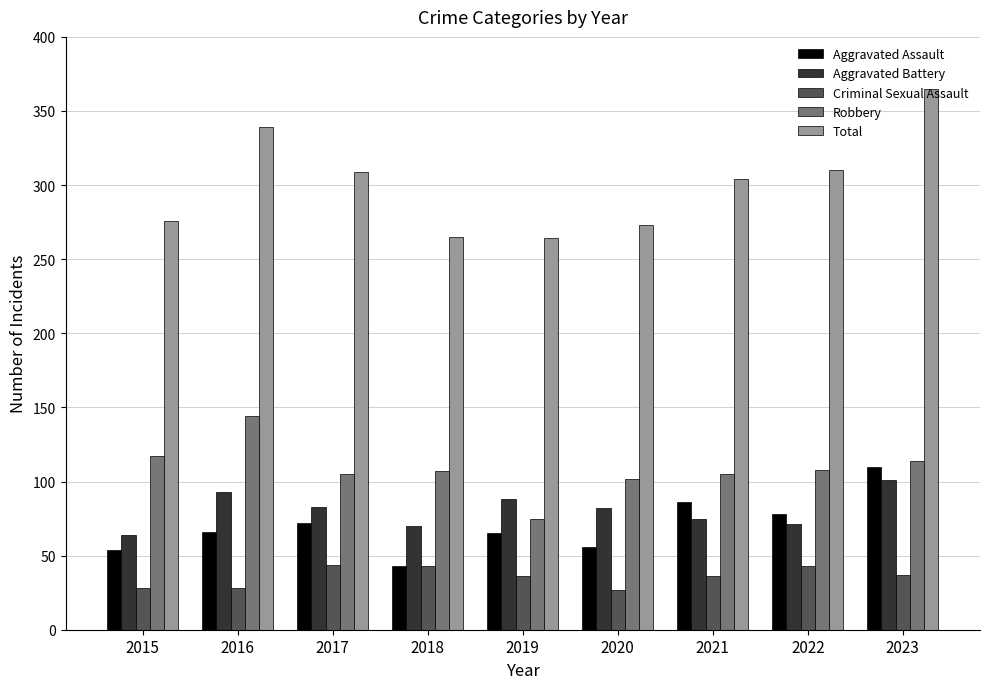

How many categories are shown in the chart?

9